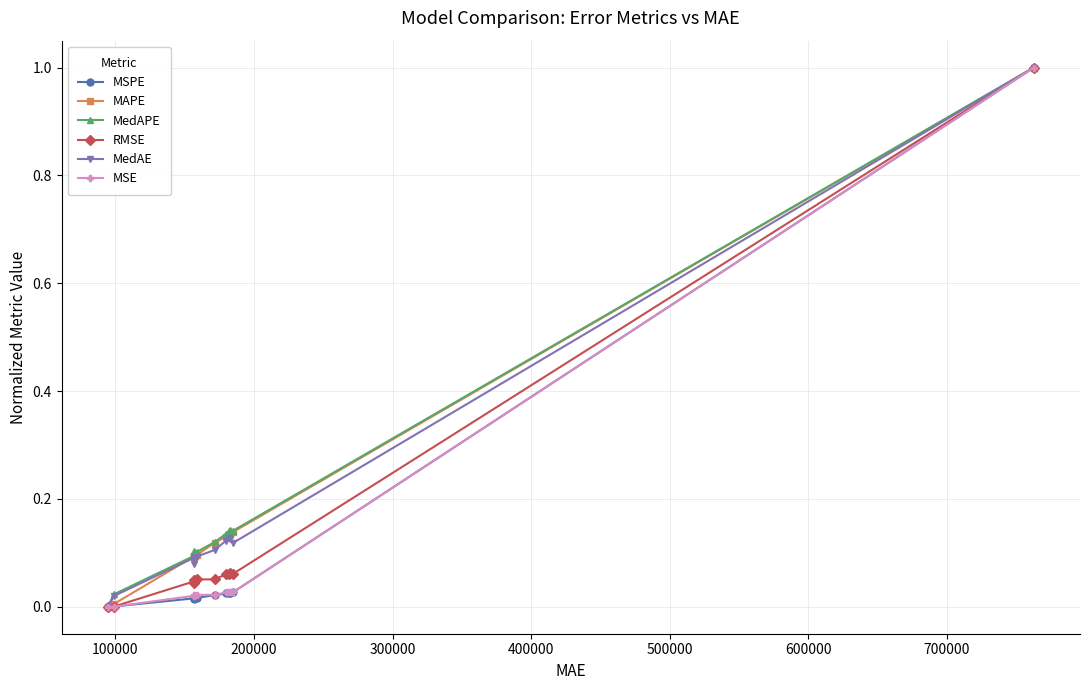

True or false: MedAPE has more than 0 points higher than both neighbors.

True